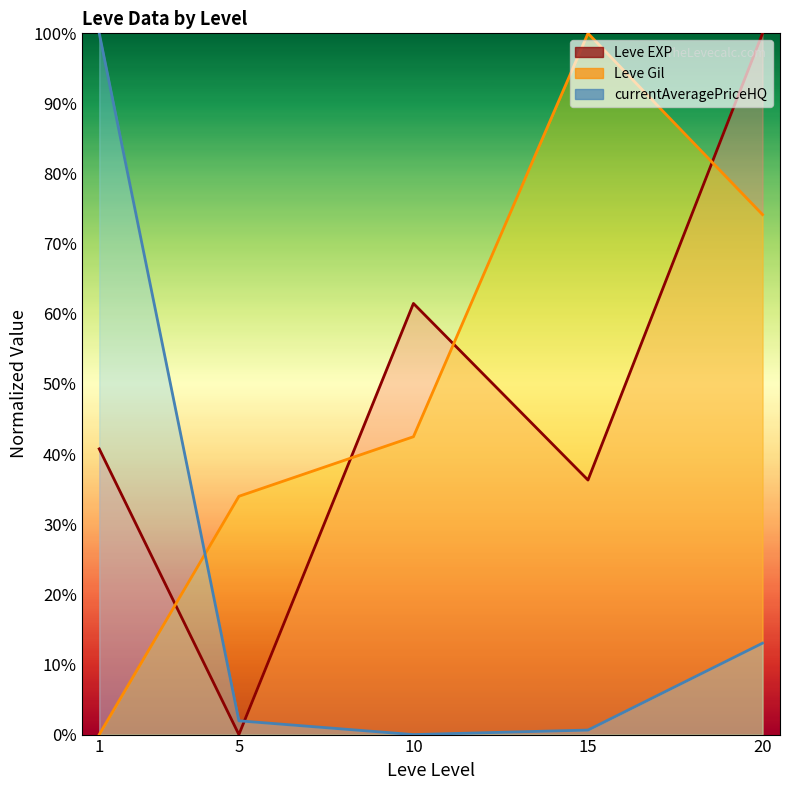

What is the spread (max minus min) of values at 15?

99.4